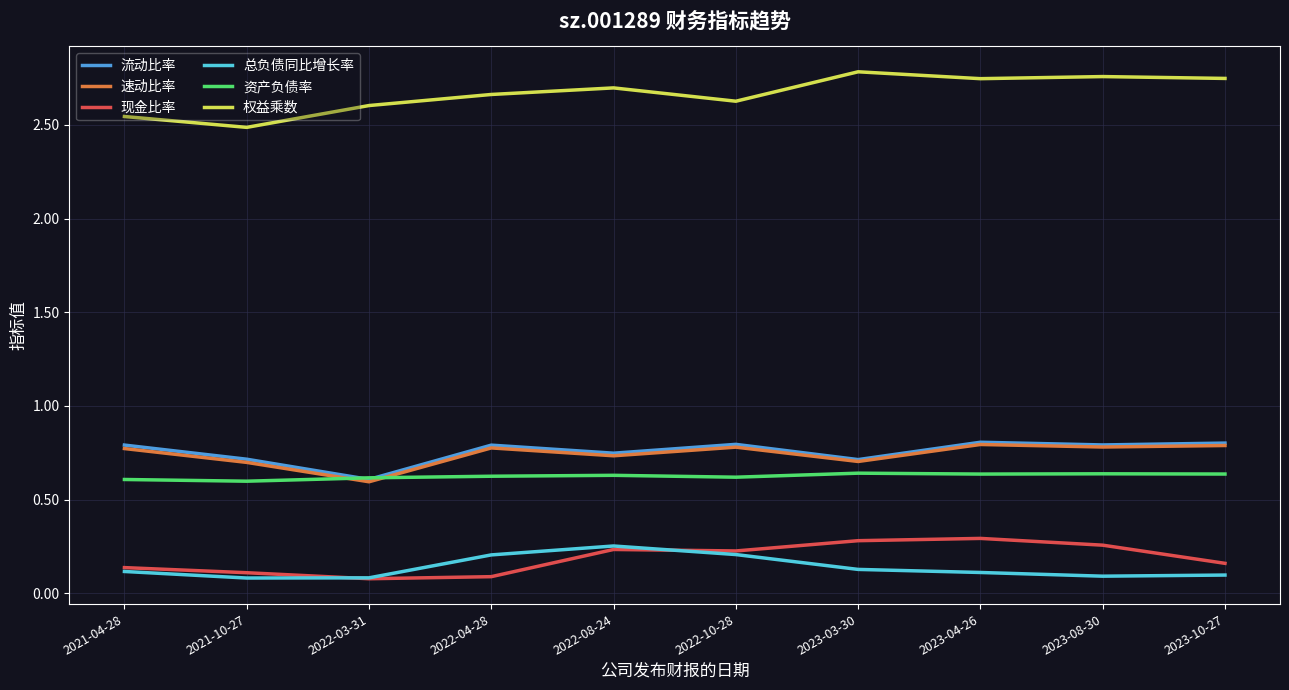

What is the total value across all series at 2022-04-28?

5.1